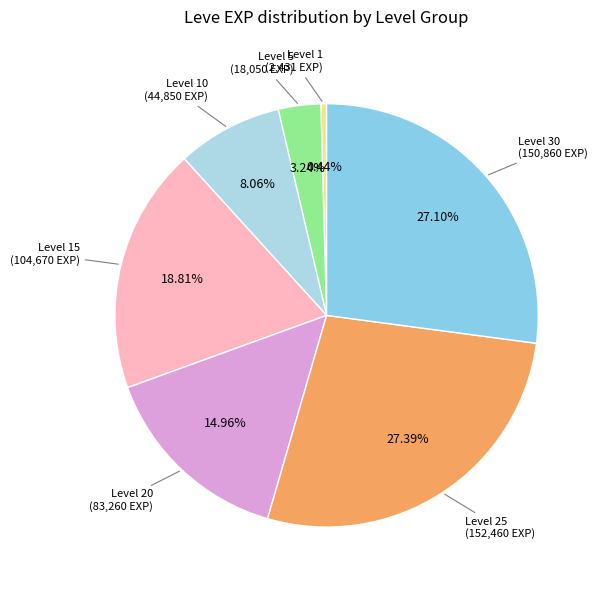

Count the number of slices in the pie.

7